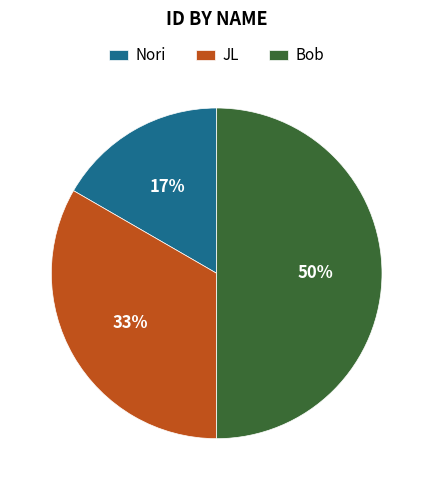

Is the sum of Bob and JL greater than half?

Yes